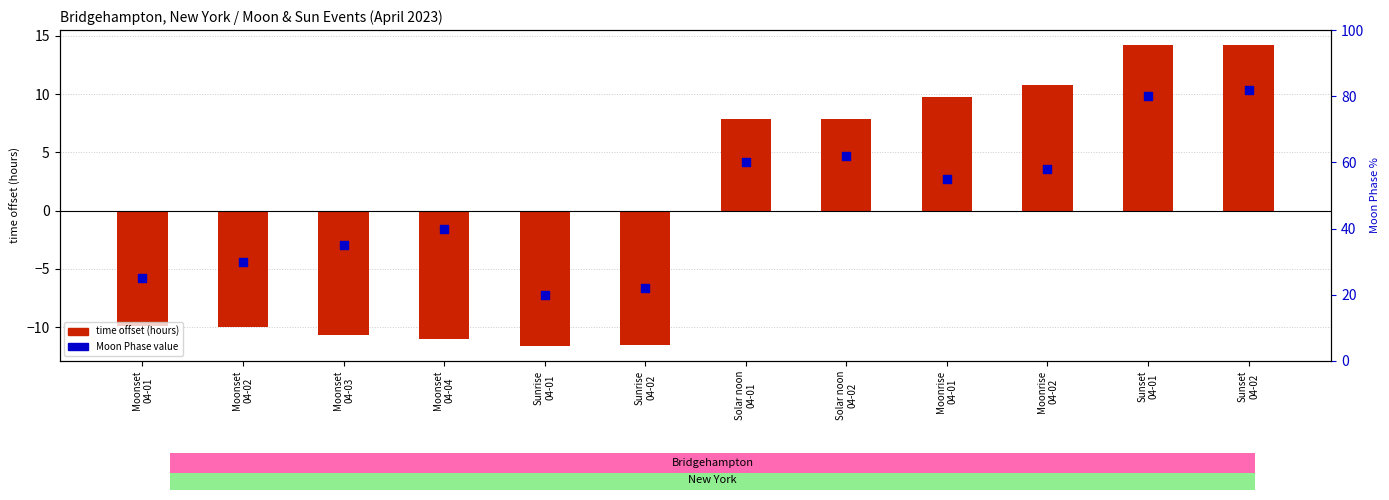

Which series has the largest Y range (max minus min)?

Moon Phase value